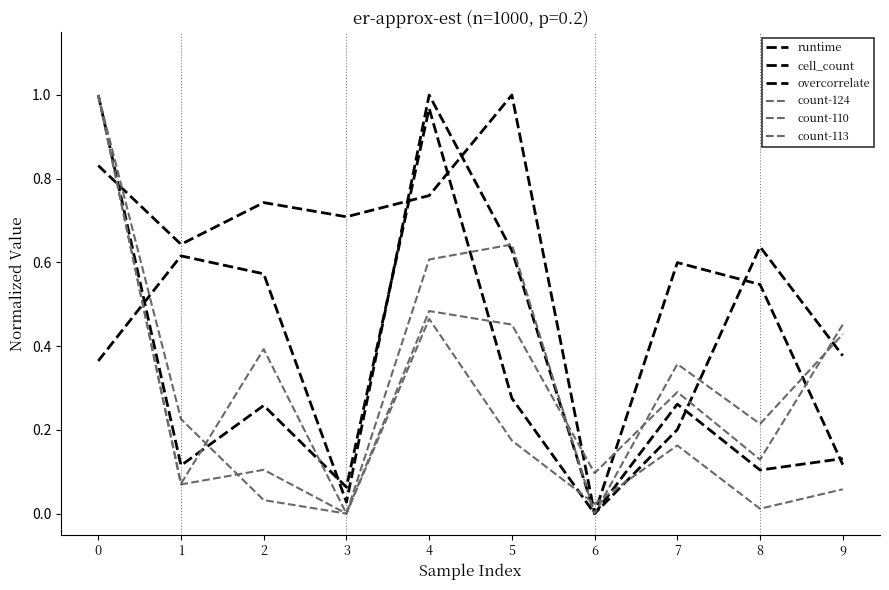

Does the chart display data point markers on the line(s)?

No